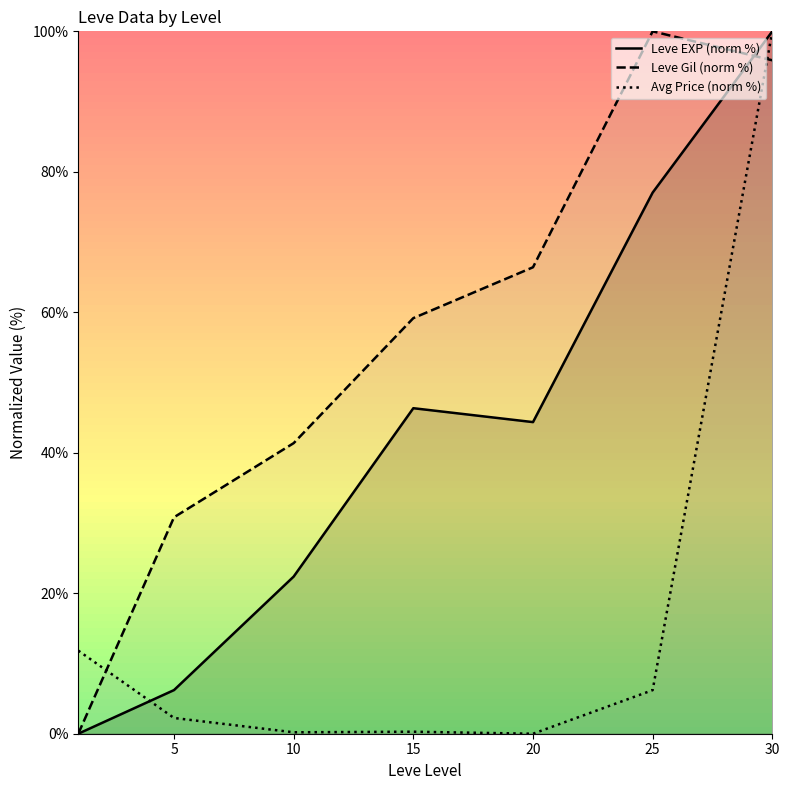

Is the value of Leve Gil (norm %) at 5 greater than the value of Avg Price (norm %) at 5?

Yes